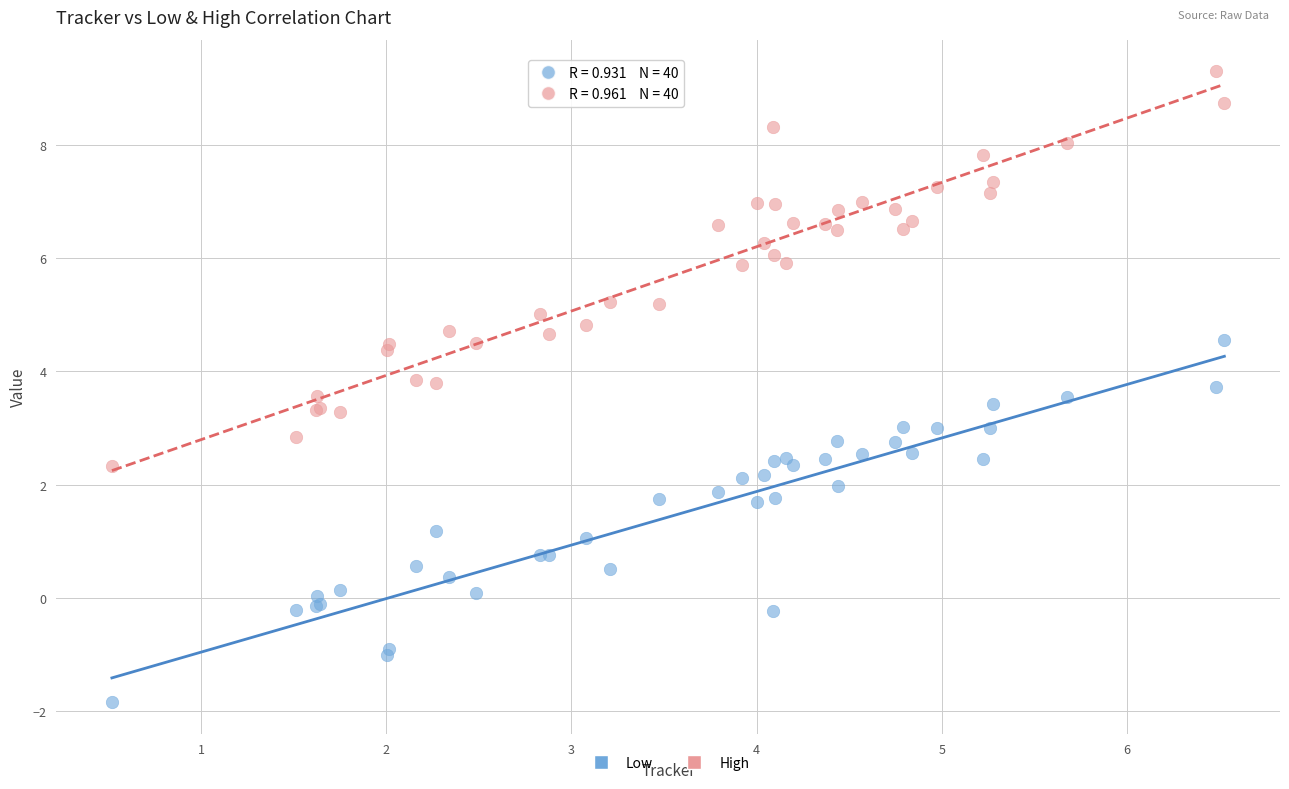

Which series reaches the minimum Y coordinate?

Low